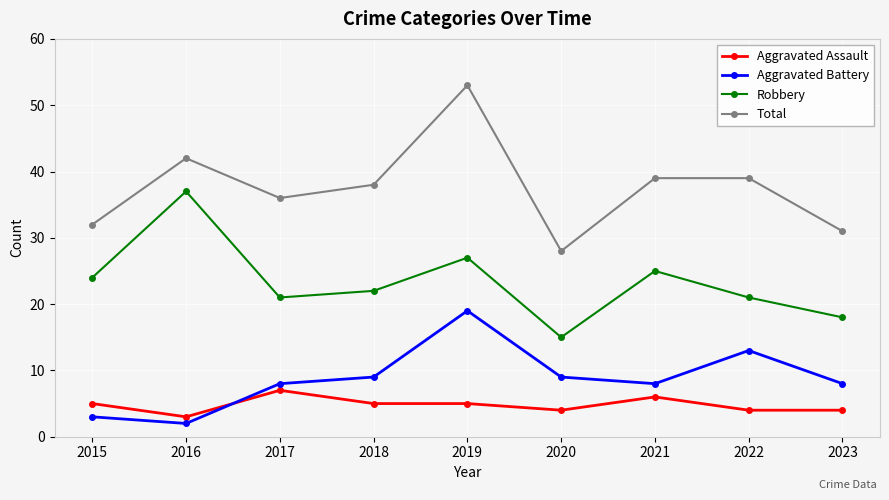

Is the value of Robbery at 2020 greater than the value of Aggravated Battery at 2022?

Yes